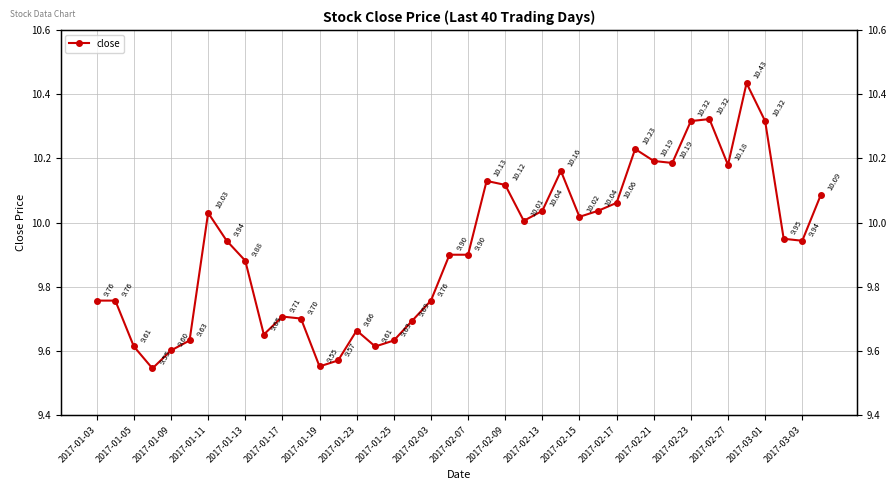

What is the difference between the maximum and second lowest values?

0.9